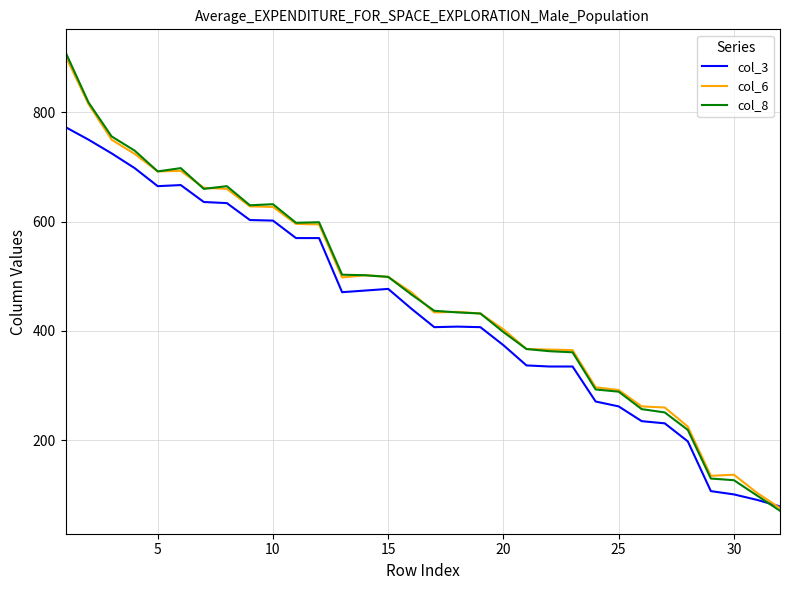

Which series has the widest spread of values?

col_8